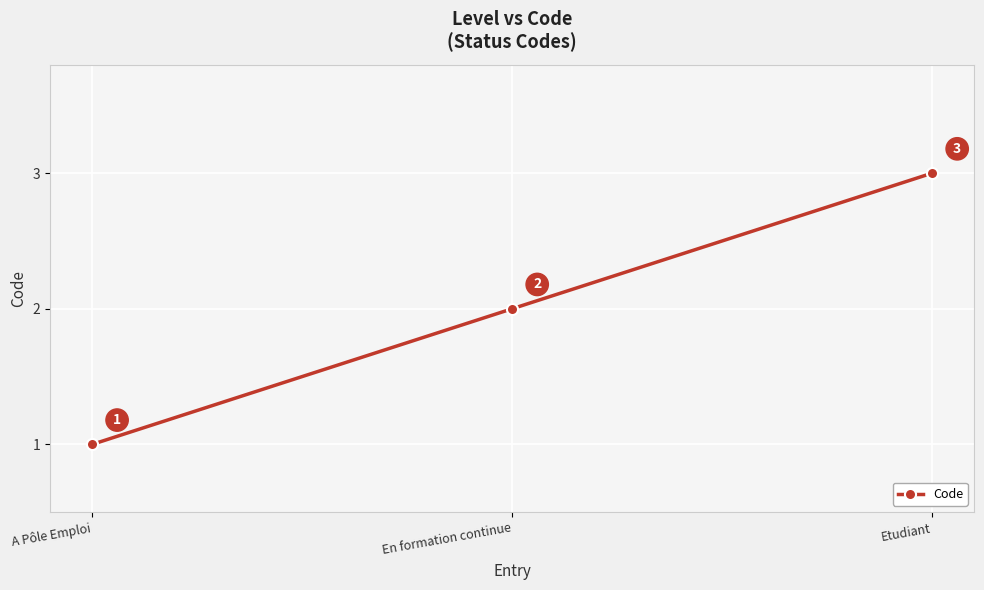

Is it true that the value at Etudiant is 3?

True